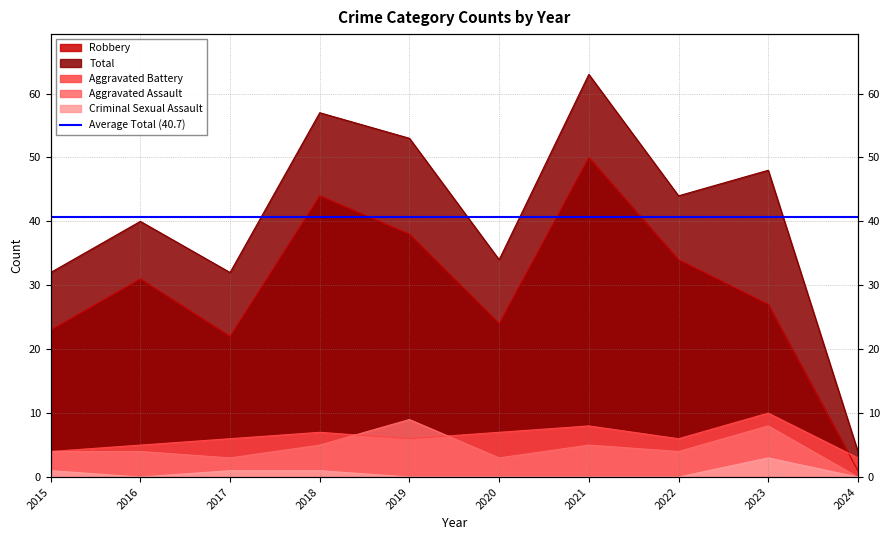

Which series has the largest total across all categories?

Total